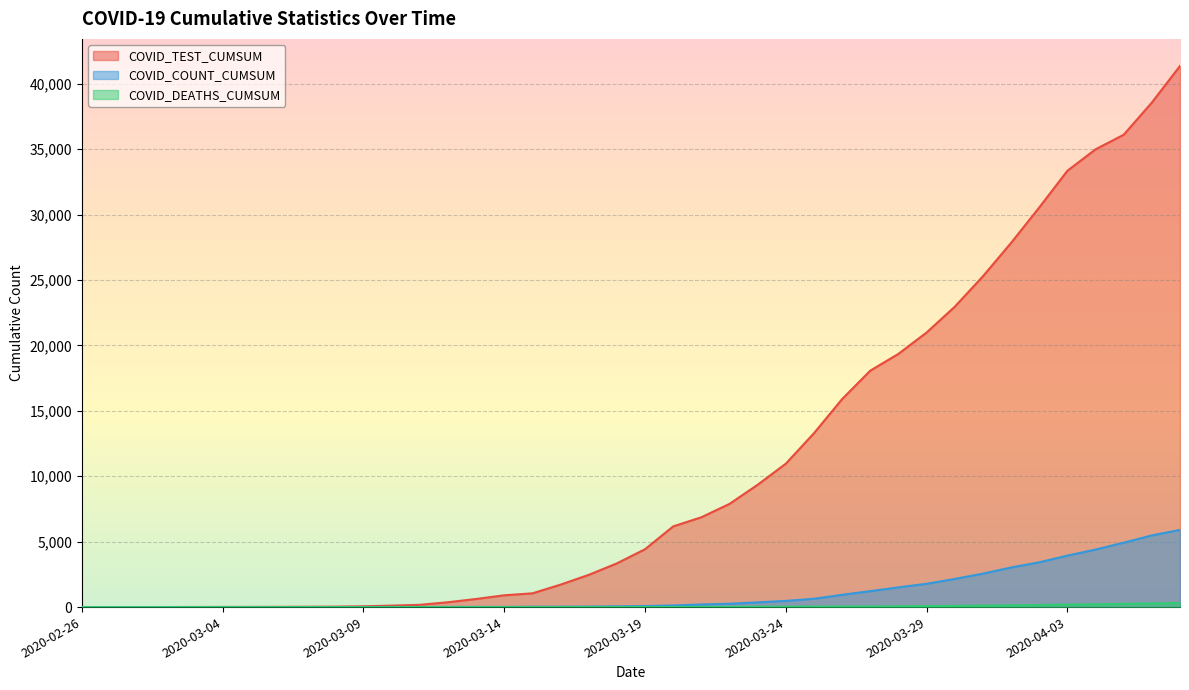

List the labels in order of COVID_COUNT_CUMSUM value, largest first.

2020-04-07, 2020-04-06, 2020-04-05, 2020-04-04, 2020-04-03, 2020-04-02, 2020-04-01, 2020-03-31, 2020-03-30, 2020-03-29, 2020-03-28, 2020-03-27, 2020-03-26, 2020-03-25, 2020-03-24, 2020-03-23, 2020-03-22, 2020-03-21, 2020-03-20, 2020-03-19, 2020-03-18, 2020-03-17, 2020-03-16, 2020-03-15, 2020-03-13, 2020-03-14, 2020-03-12, 2020-03-11, 2020-03-10, 2020-03-09, 2020-03-08, 2020-03-06, 2020-03-07, 2020-02-26, 2020-02-27, 2020-02-29, 2020-03-02, 2020-03-03, 2020-03-04, 2020-03-05